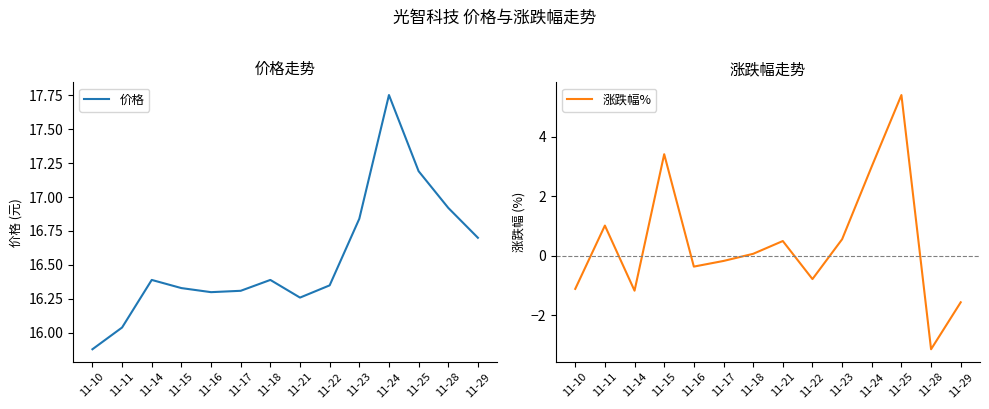

Where is 价格 nearest to the value 16?

11-11